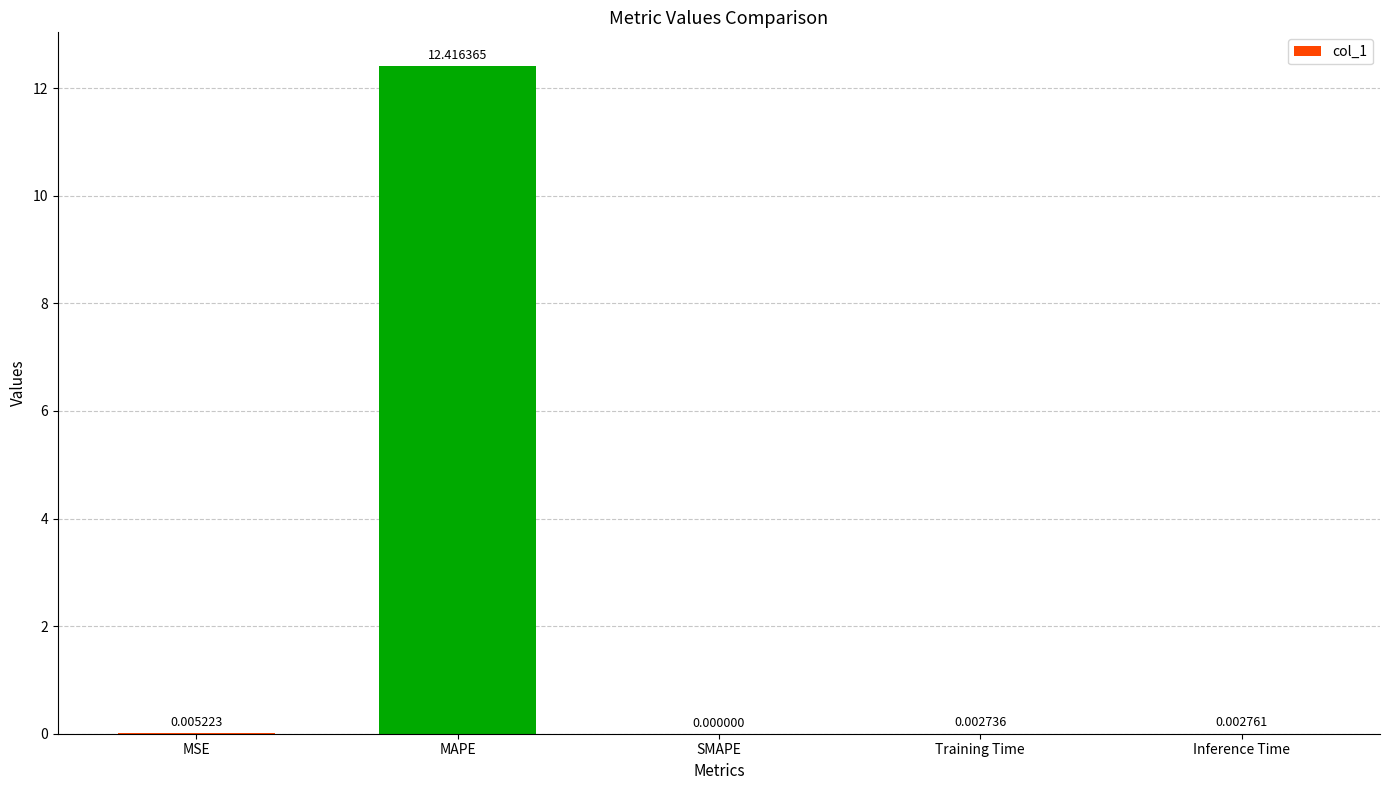

At which category does the chart reach its peak across all series?

MAPE